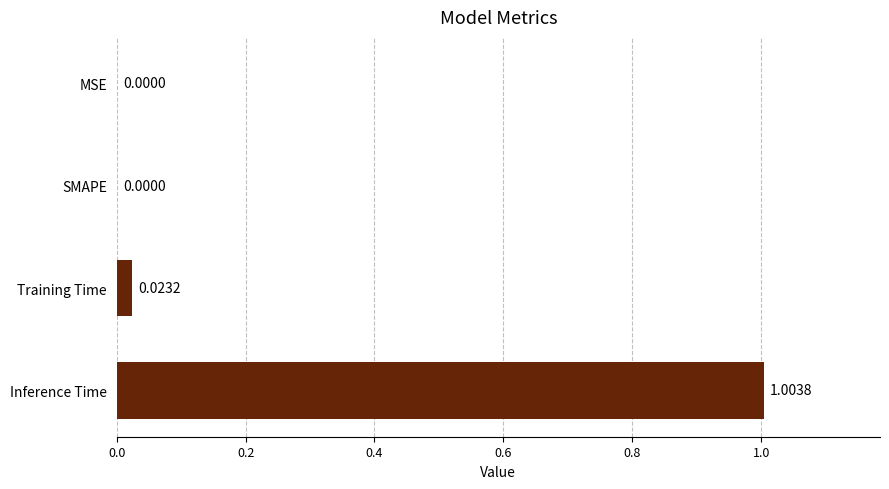

What is the change in value from SMAPE to Inference Time?

+1.0